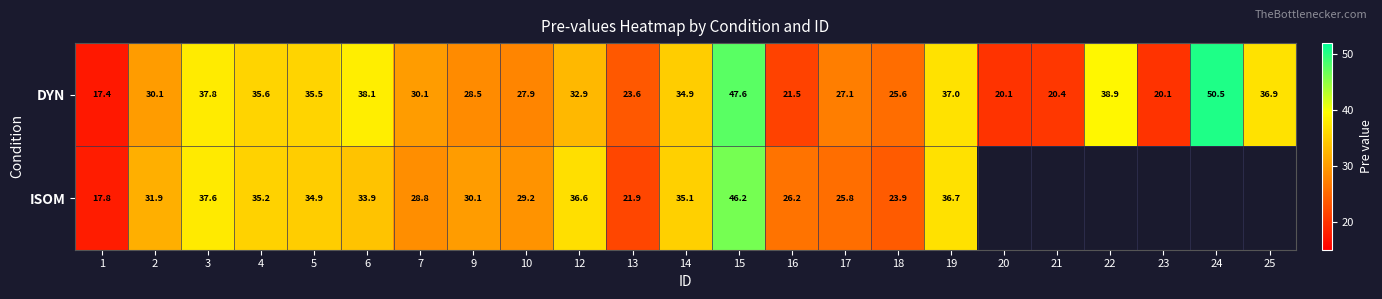

How many series are shown in this chart?

2